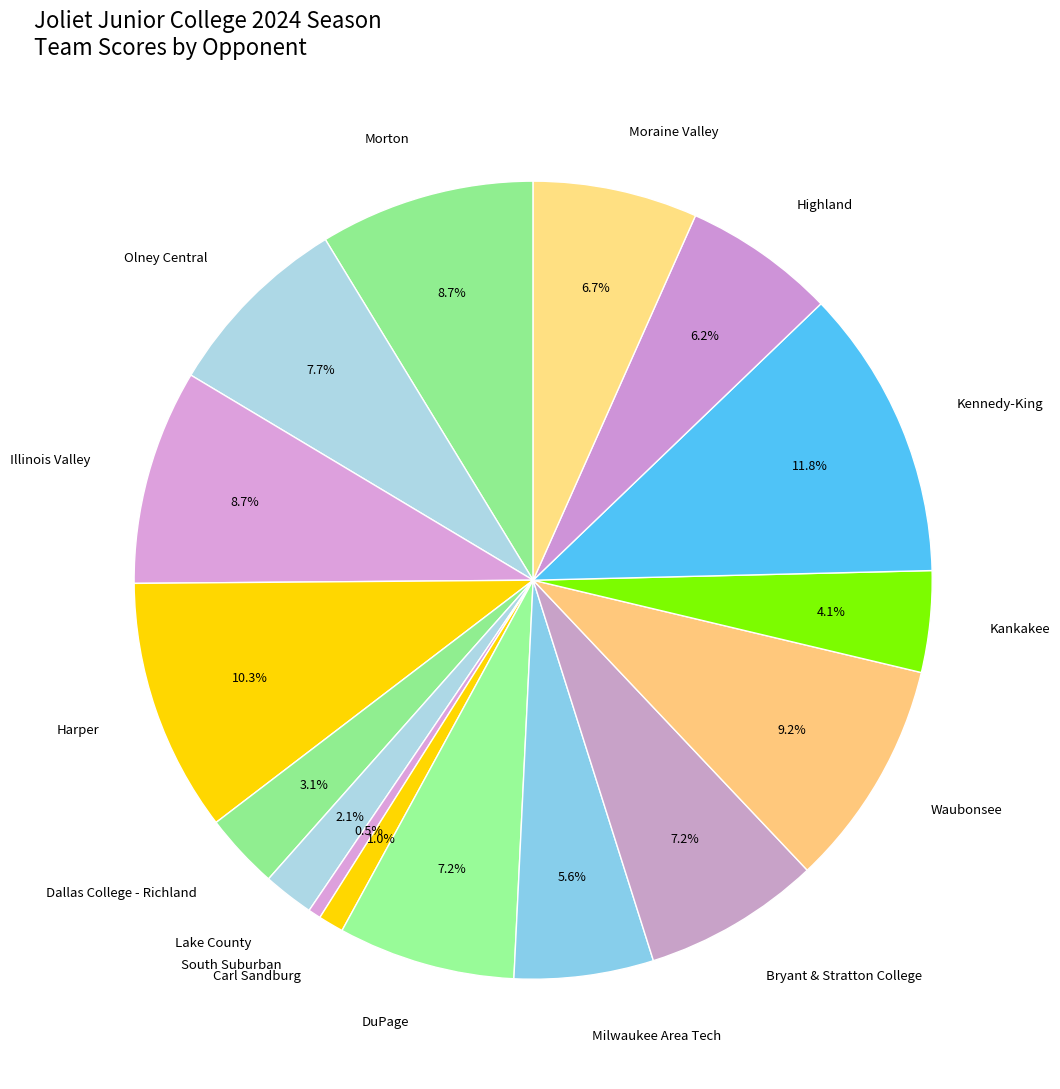

Between Waubonsee and Moraine Valley, which is larger?

Waubonsee